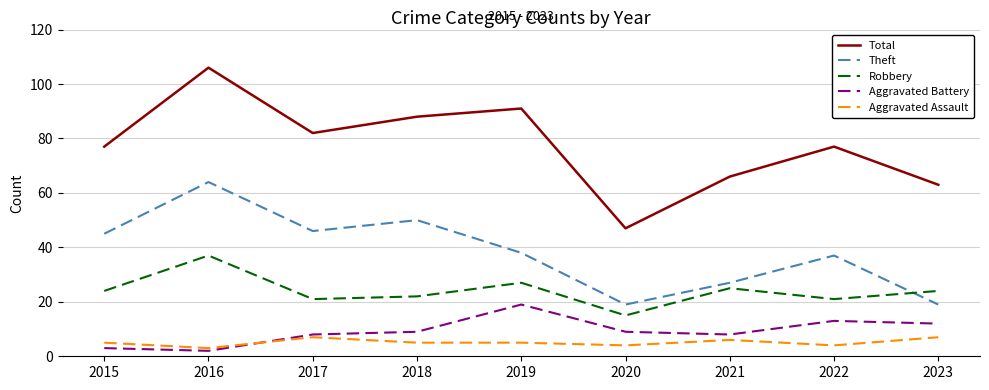

Which category has the lowest value in the Total series?

2020